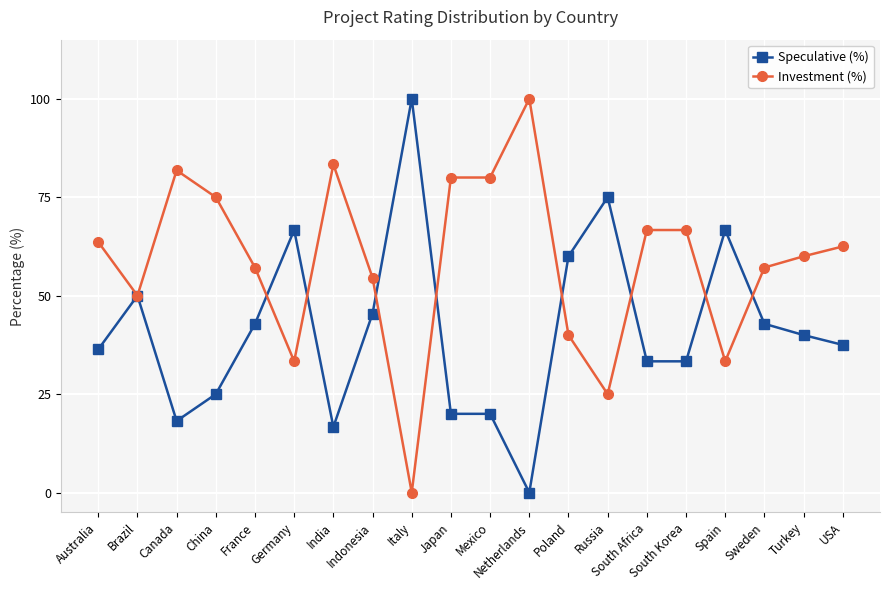

Which category has the highest value in the Investment (%) series?

Netherlands